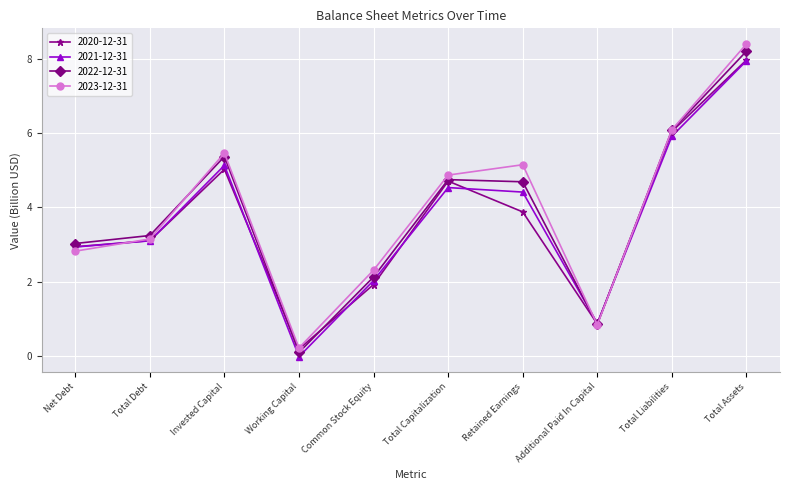

What is the greatest value displayed?

8.4